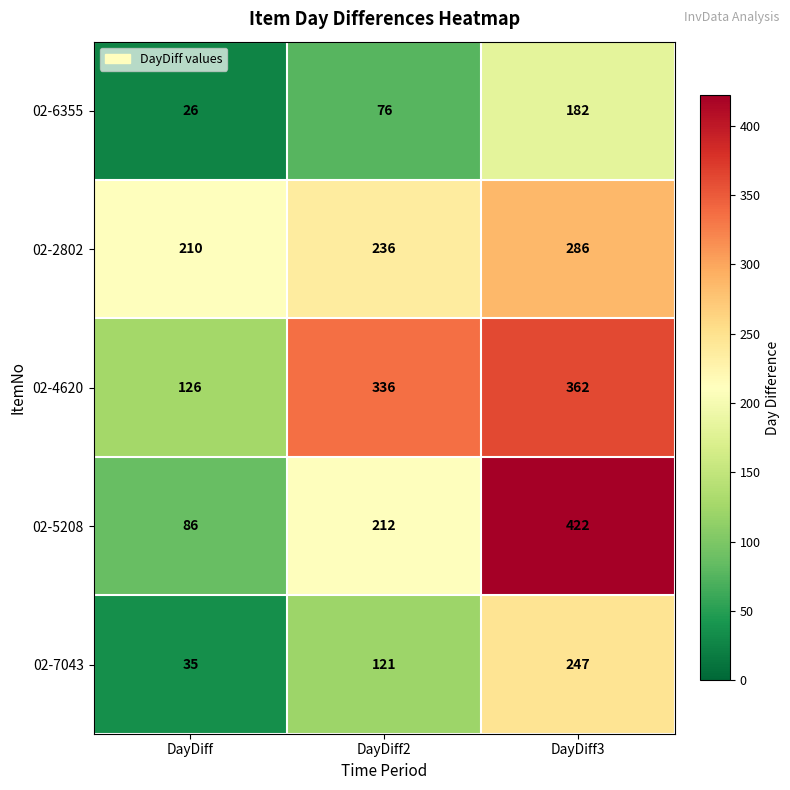

Count the 02-2802 values in the range 210 to 286.

3